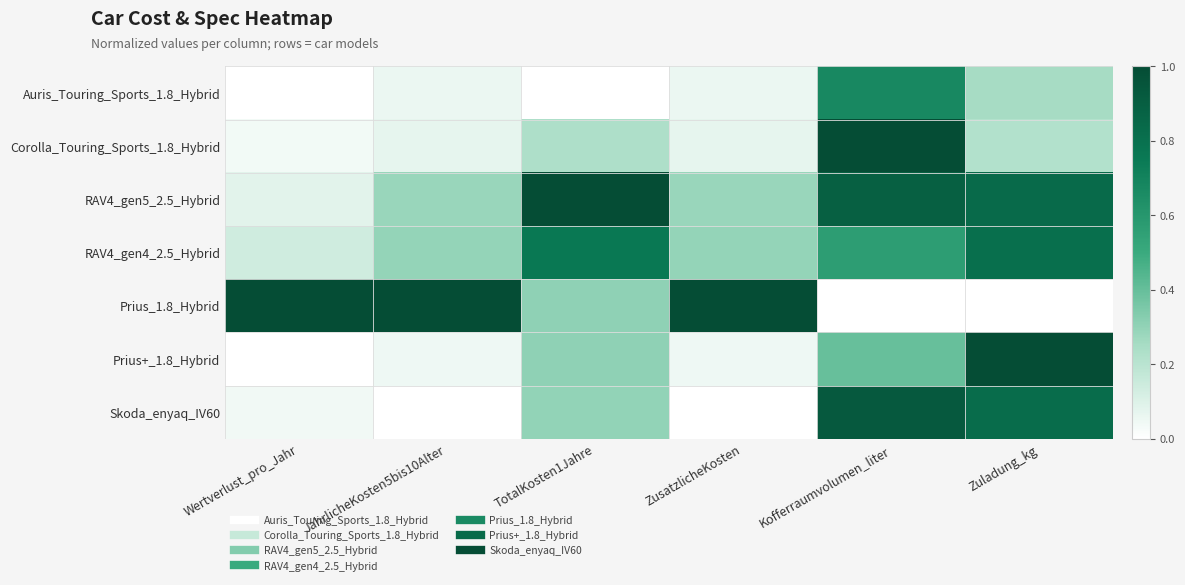

At how many categories does at least one series exceed 0?

6